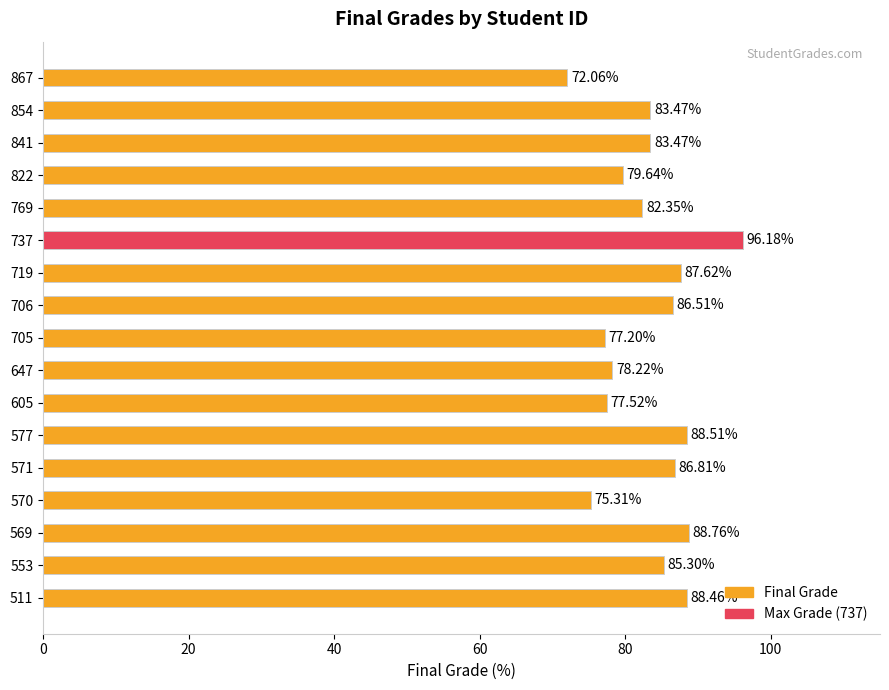

What is the sum of all values?

1417.4